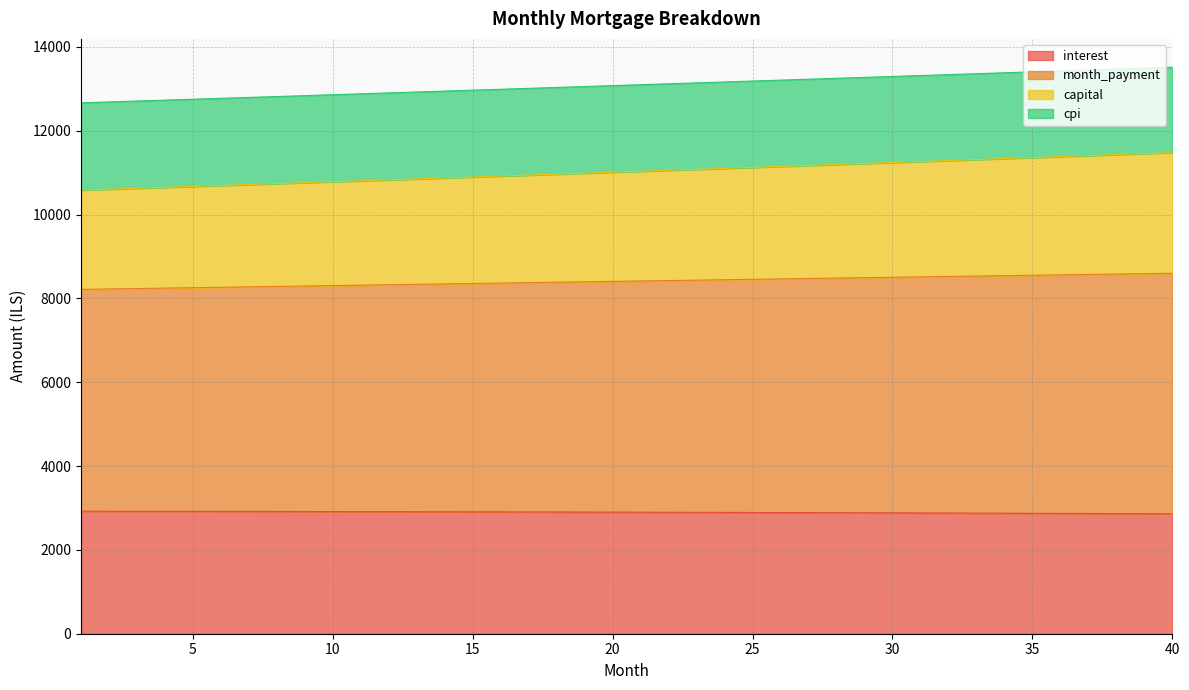

Which category has the highest value across all series?

40